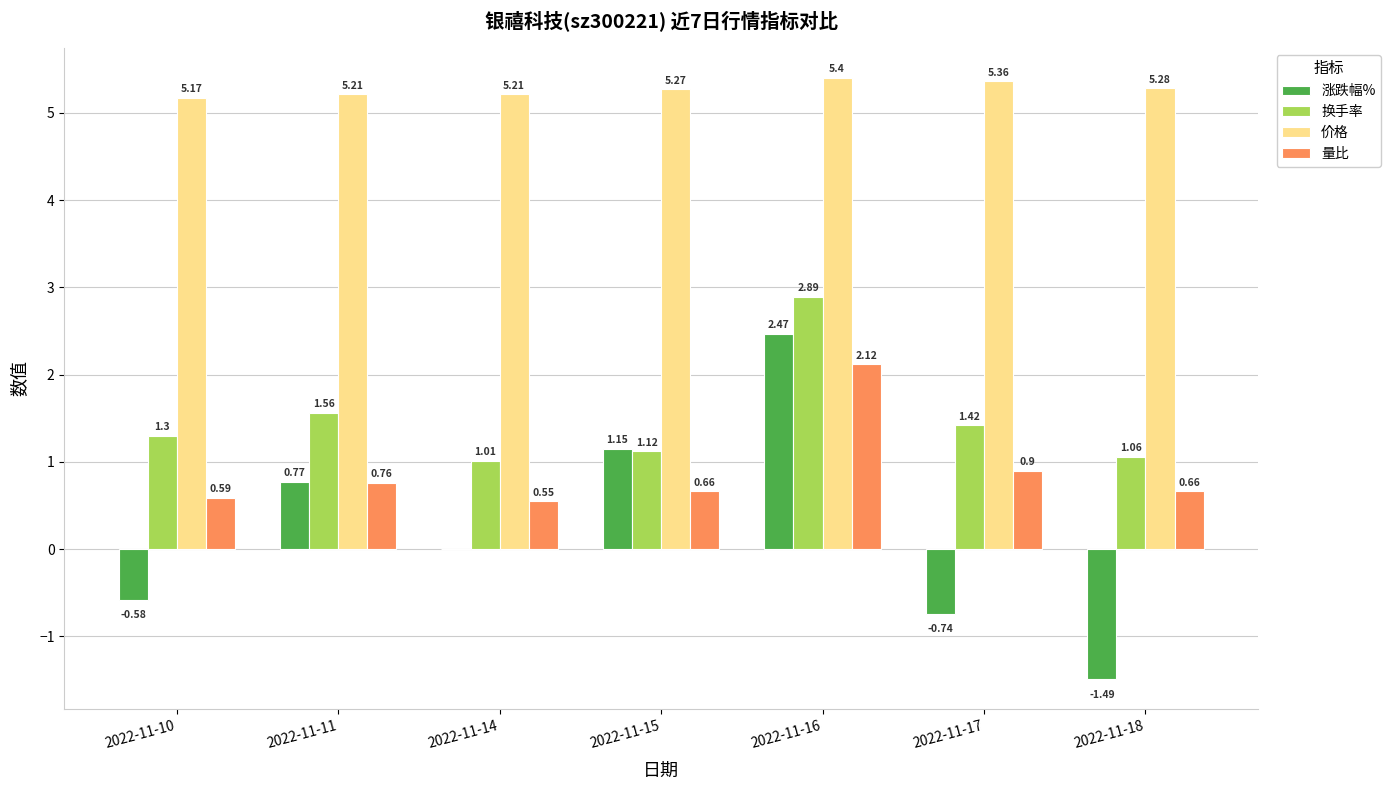

Is the value of 量比 at 2022-11-18 greater than the value of 换手率 at 2022-11-14?

No